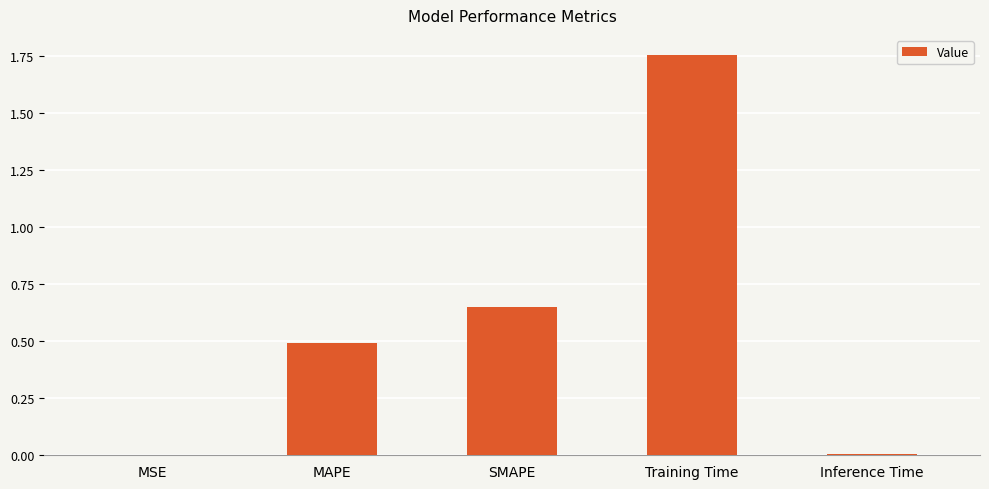

What is the sum of all values?

2.9